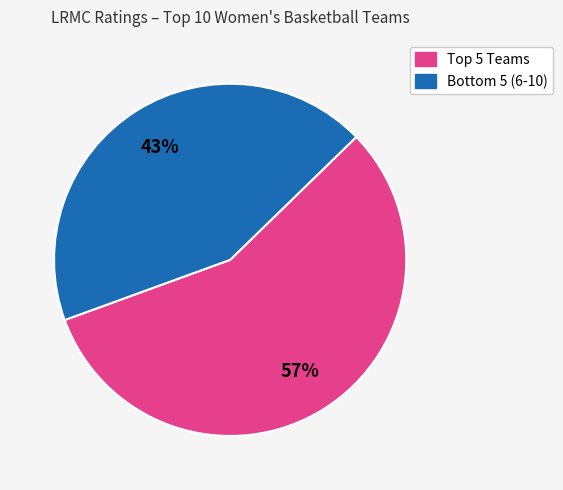

Is there any slice that represents more than half of the pie?

Yes